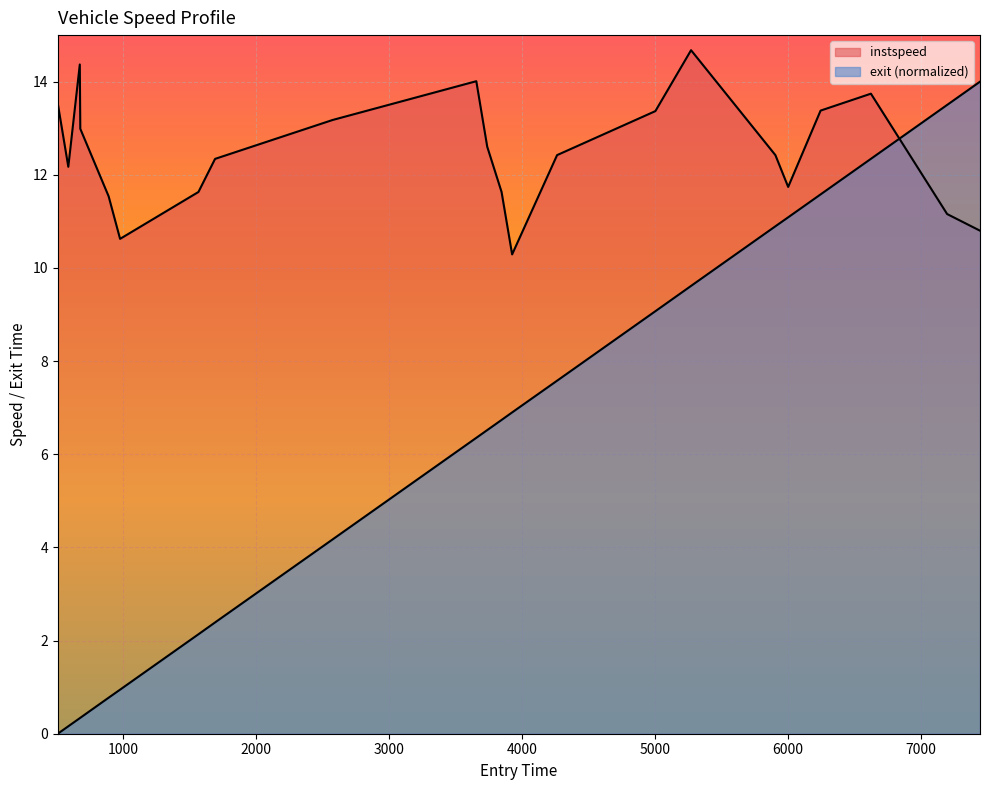

At how many categories does at least one series exceed 7?

22